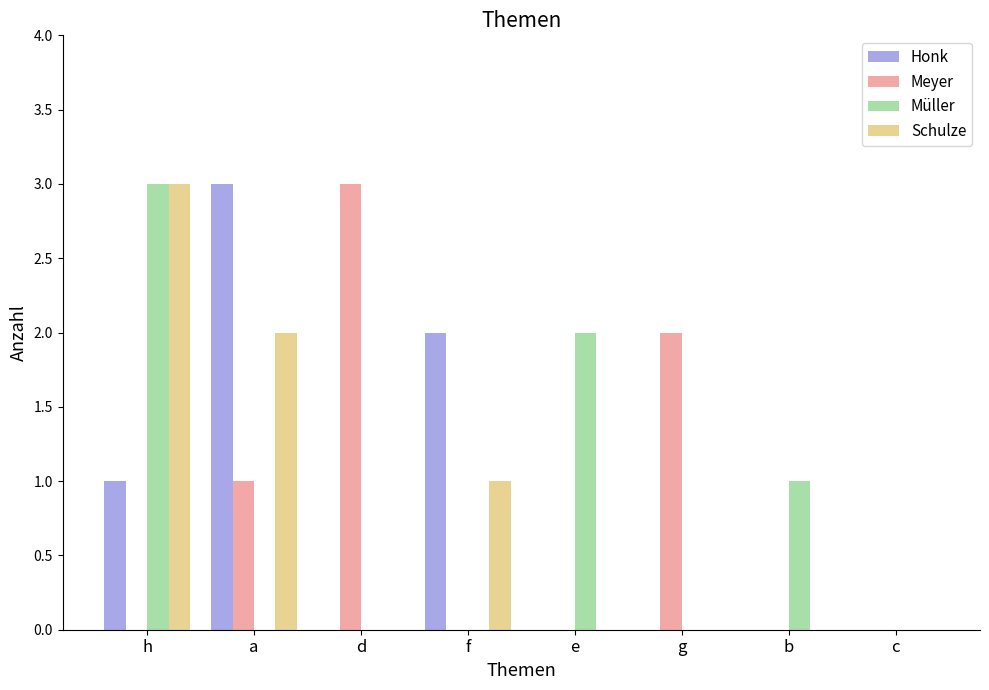

At which label does Honk reach its peak?

a